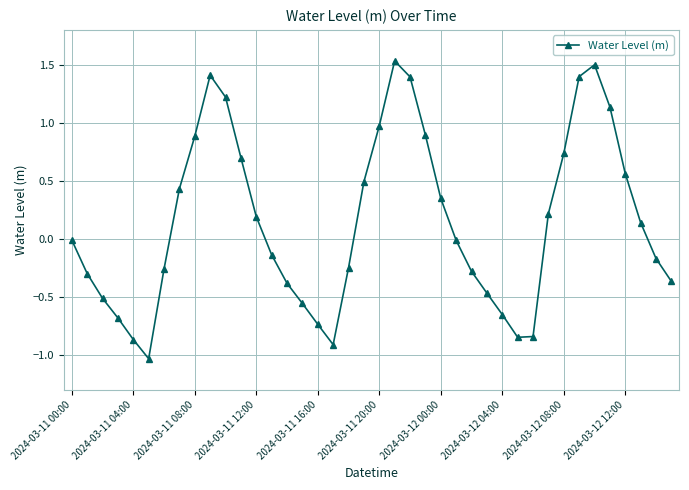

What is the value of the 13th point from the left?

0.2